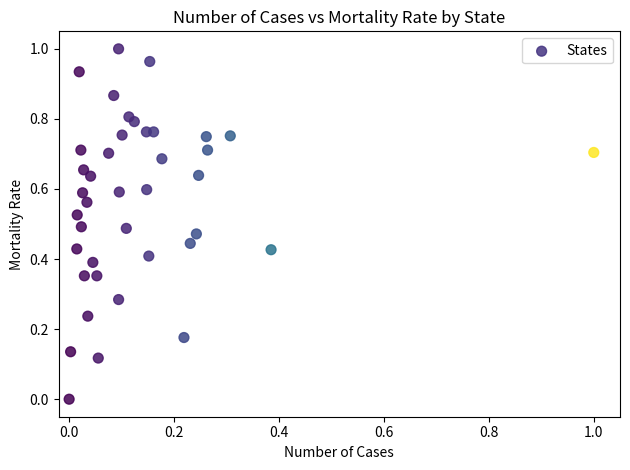

Count the number of points in this scatter plot.

40